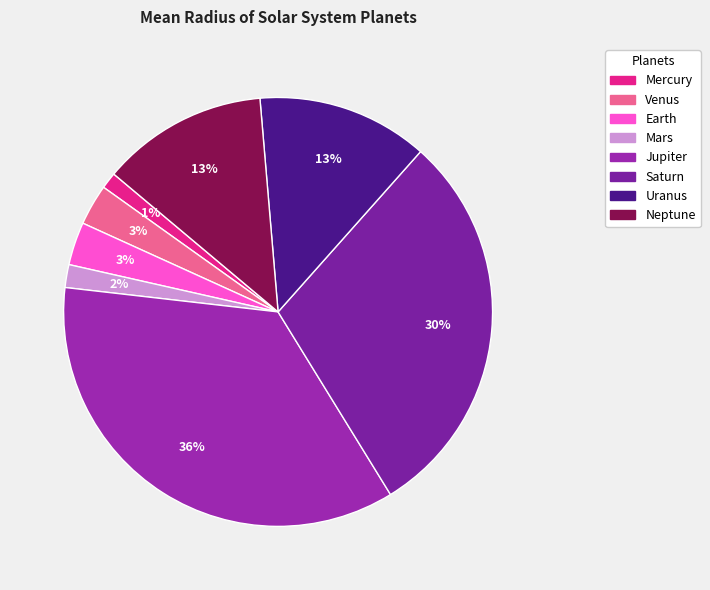

To the nearest percent, what portion does Mercury represent?

1%